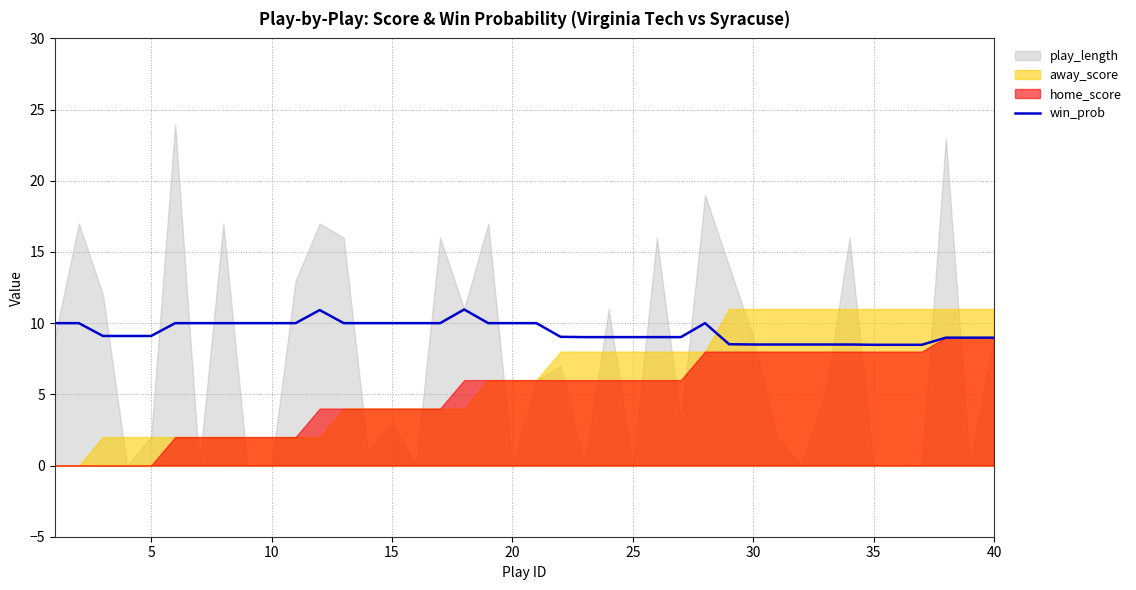

Is it true that win_prob equals 8.5 at 30?

True